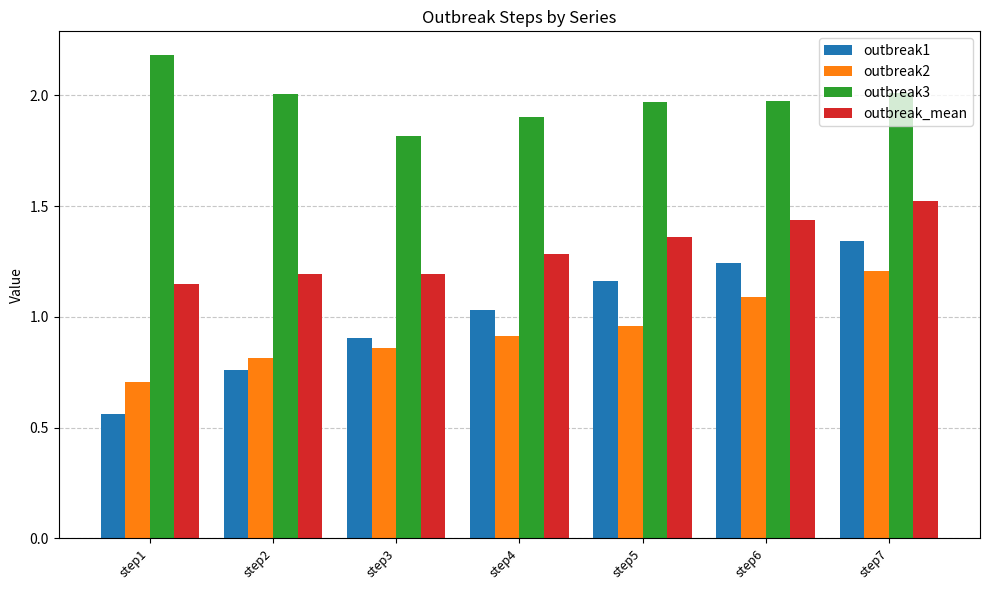

Rank the series at step7 from lowest to highest value.

outbreak2, outbreak1, outbreak_mean, outbreak3